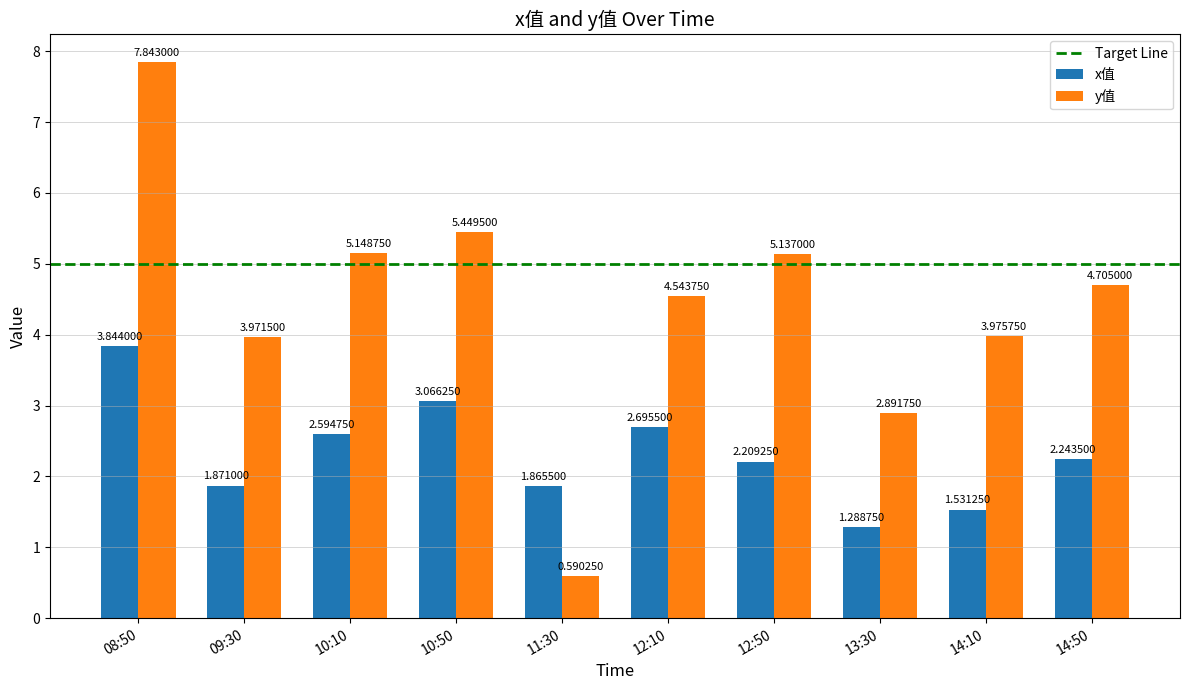

What is the sum of all x值 values?

23.2